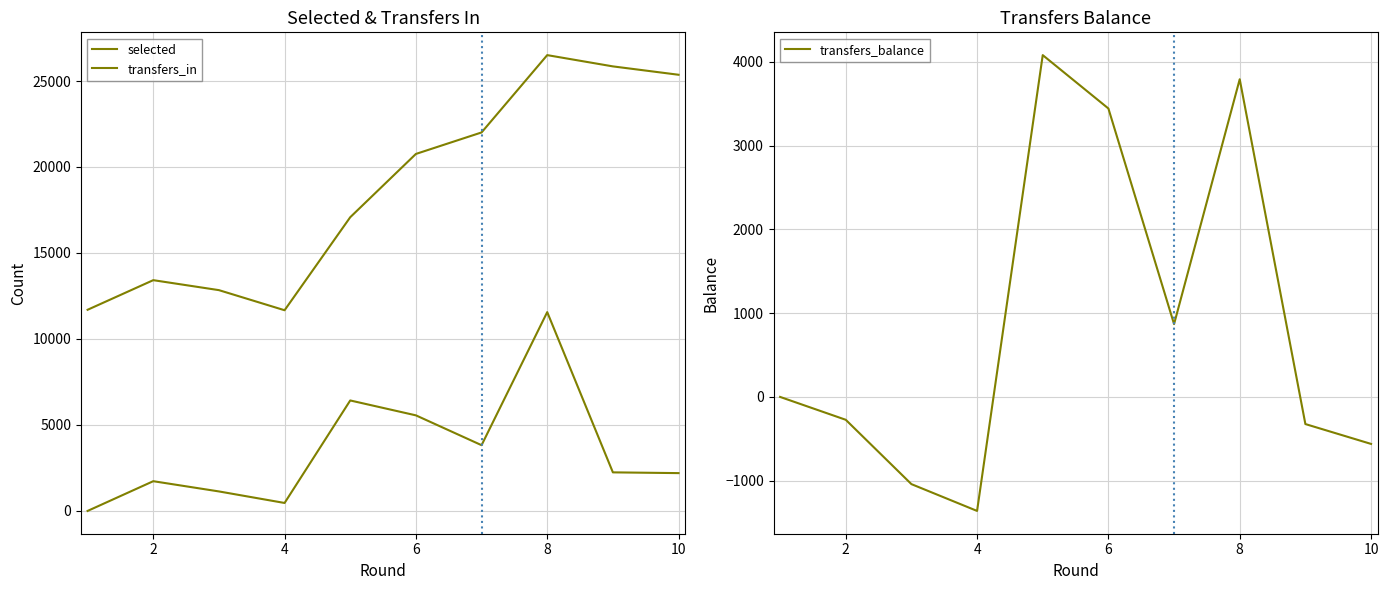

What is the lowest value of the transfers_balance series?

-1361